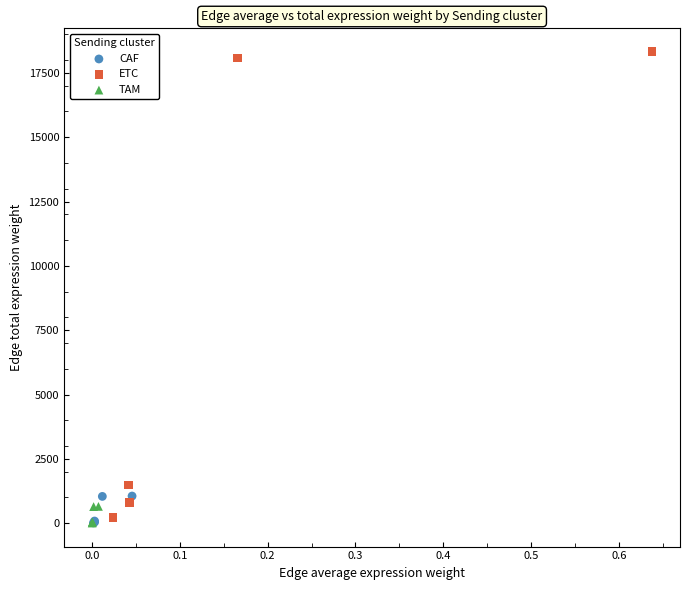

Which series reaches the maximum Y coordinate?

ETC